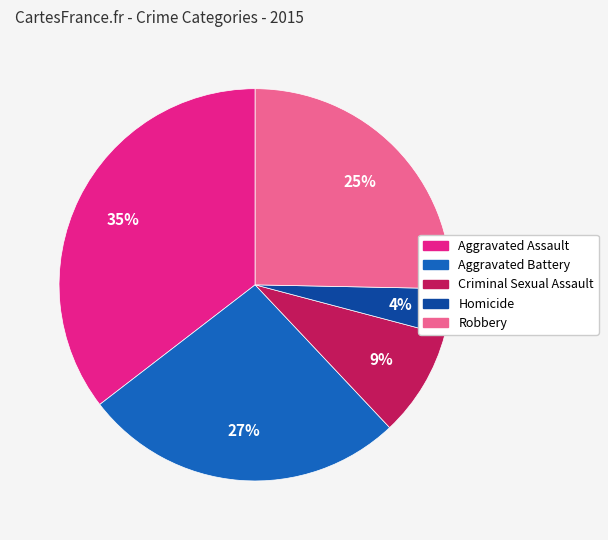

Combined, do Criminal Sexual Assault and Aggravated Assault account for over 50%?

No